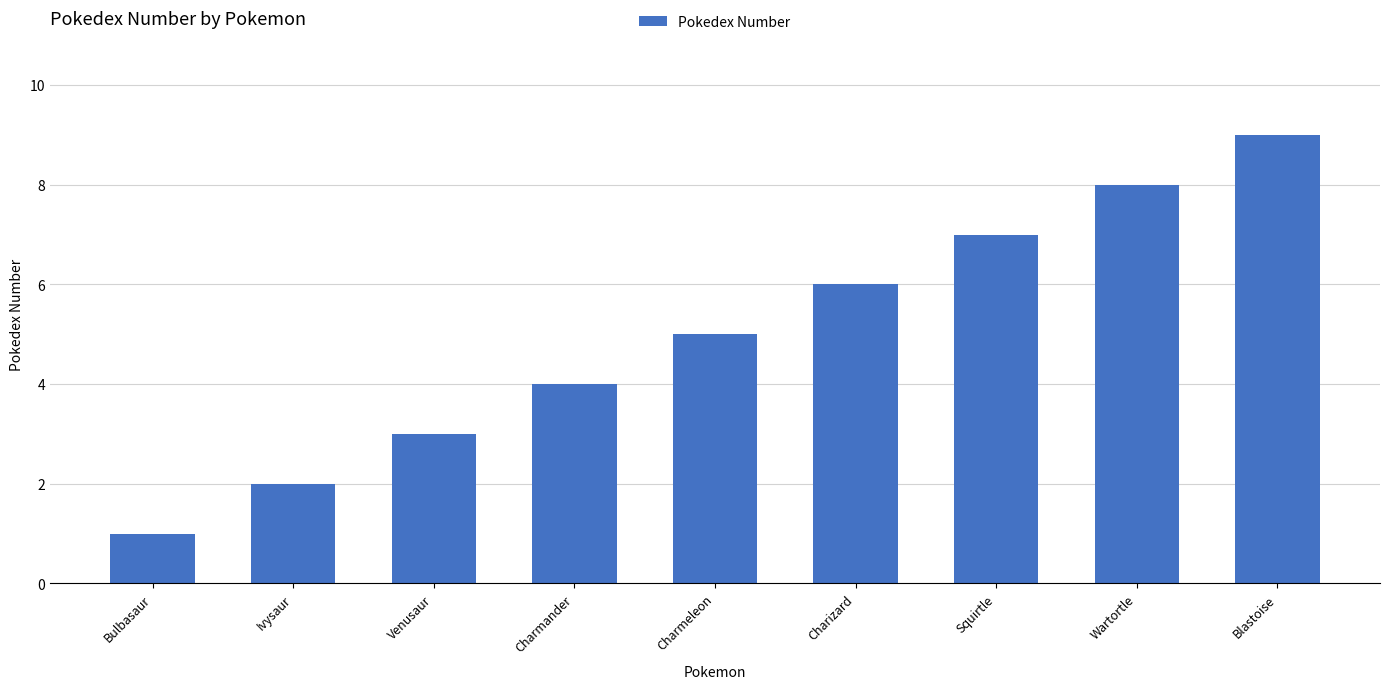

Rank the categories by value from highest to lowest.

Blastoise, Wartortle, Squirtle, Charizard, Charmeleon, Charmander, Venusaur, Ivysaur, Bulbasaur